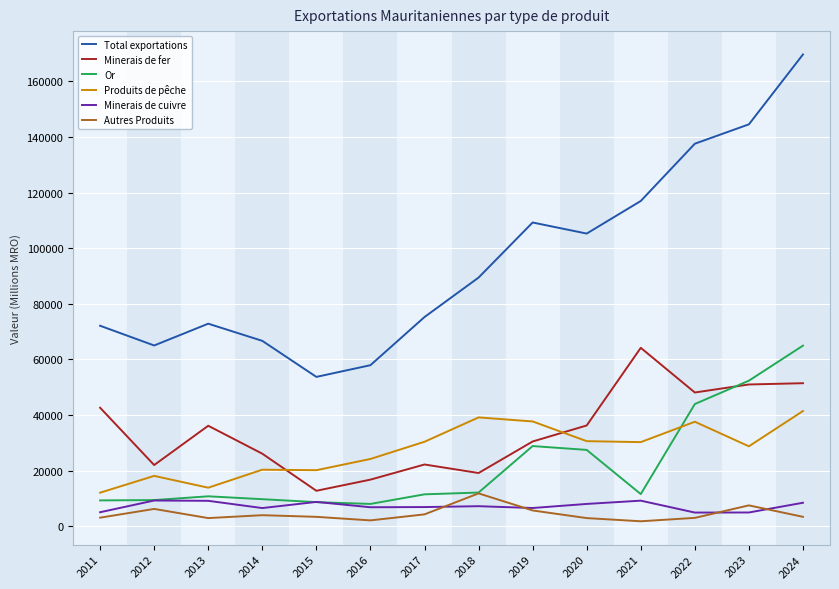

How many lines are shown in the chart?

6